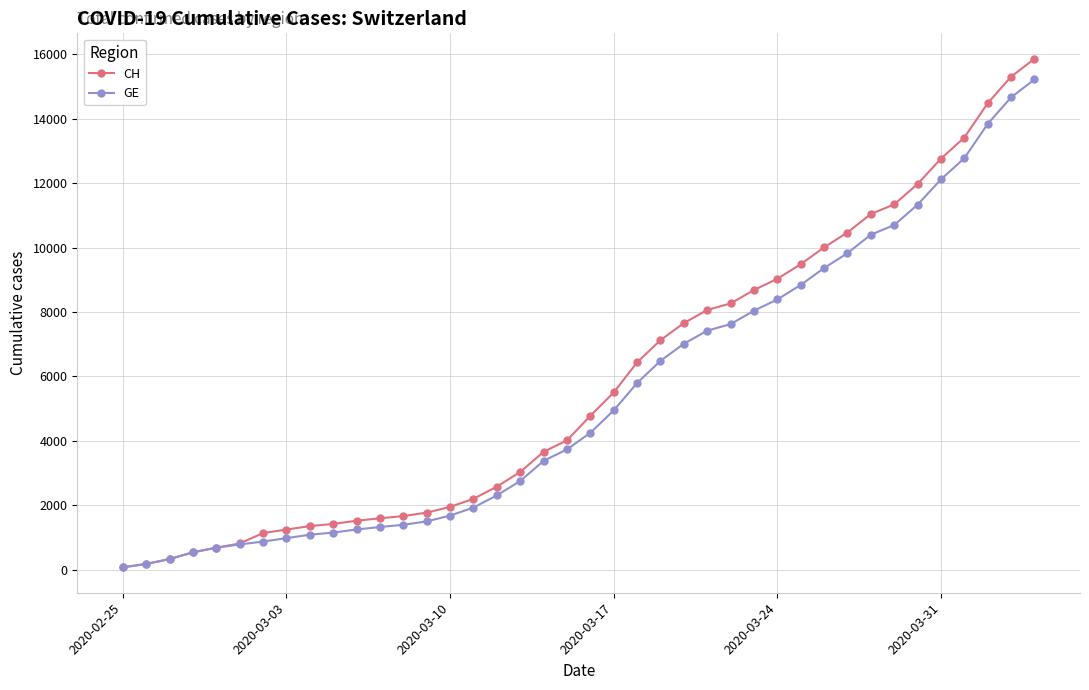

Which series has the largest range (max minus min)?

CH